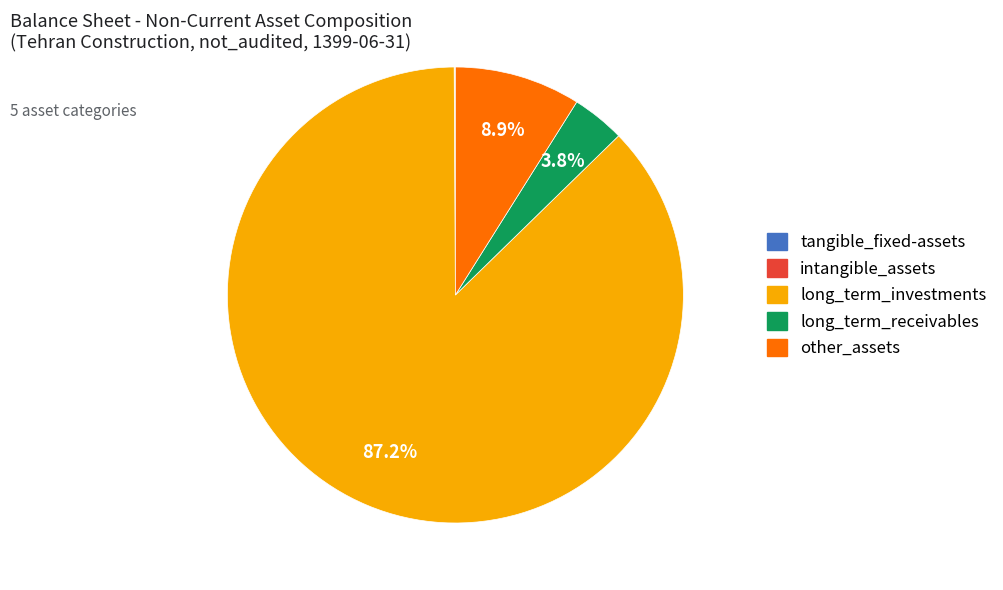

Which slice is the largest?

long_term_investments